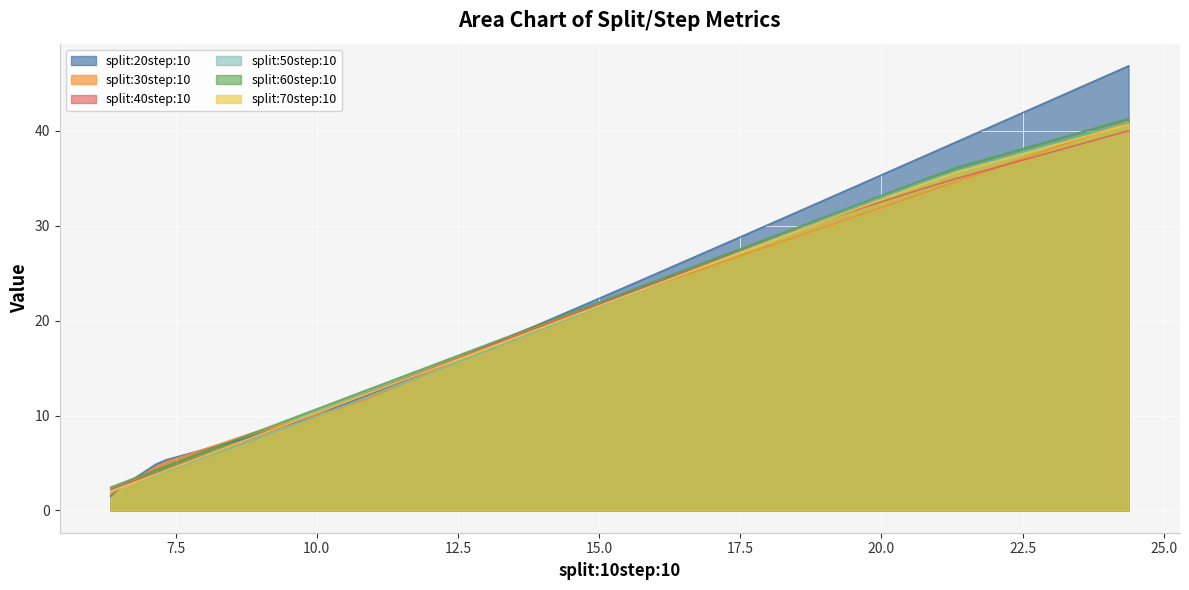

How many lines are shown in the chart?

6